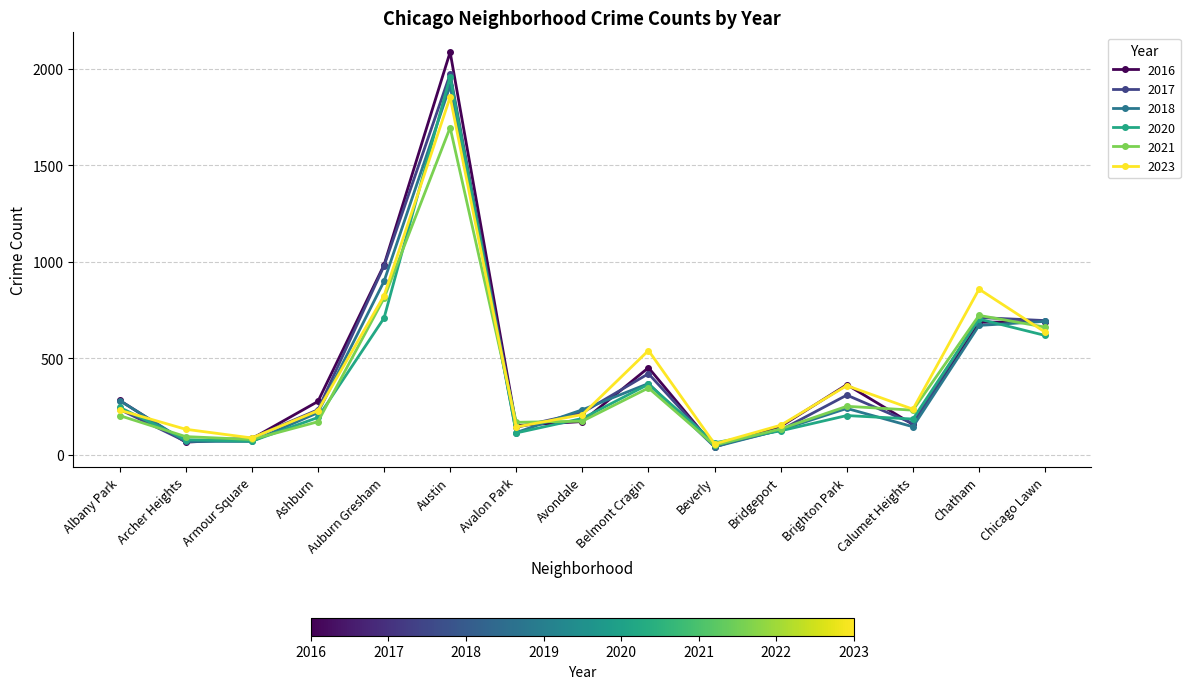

What is the sum of the 2016 values at Chatham and Beverly?

726